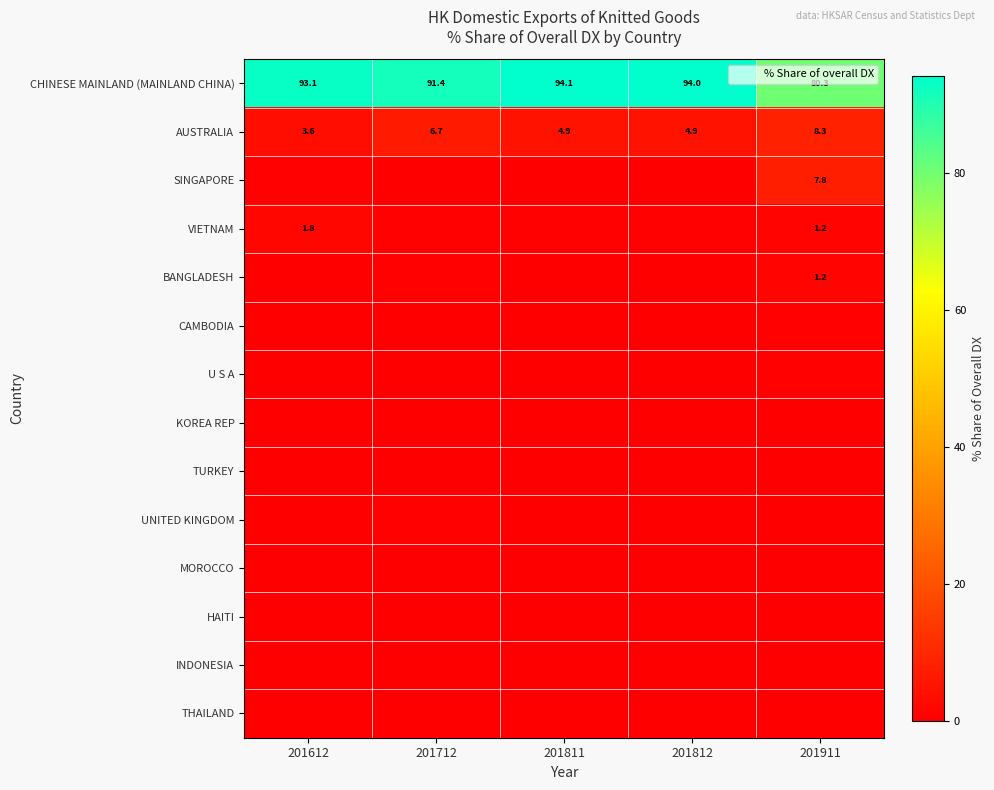

Which category has the highest value in the HAITI series?

201712